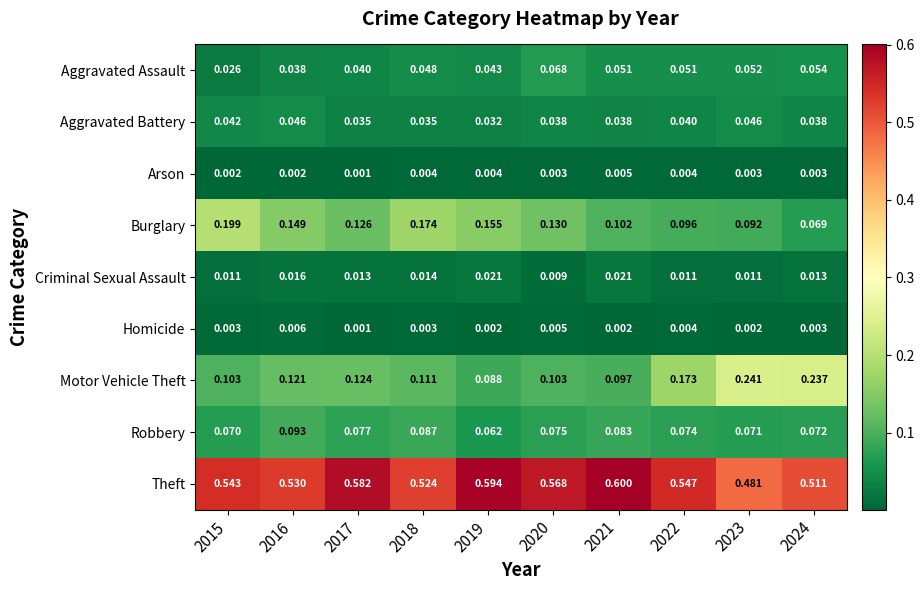

Rank the series at 2019 from highest to lowest value.

Theft, Burglary, Motor Vehicle Theft, Robbery, Aggravated Assault, Aggravated Battery, Criminal Sexual Assault, Arson, Homicide